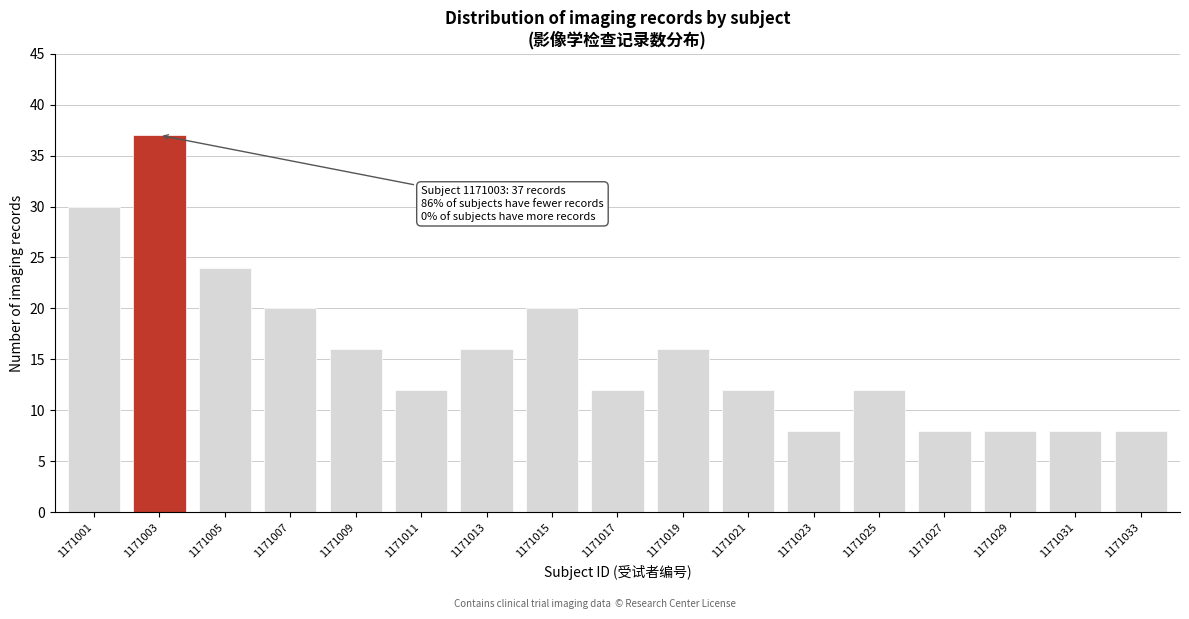

Reading right to left, list all the values displayed in this chart.

8	8	8	8	12	8	12	16	12	20	16	12	16	20	24	37	30